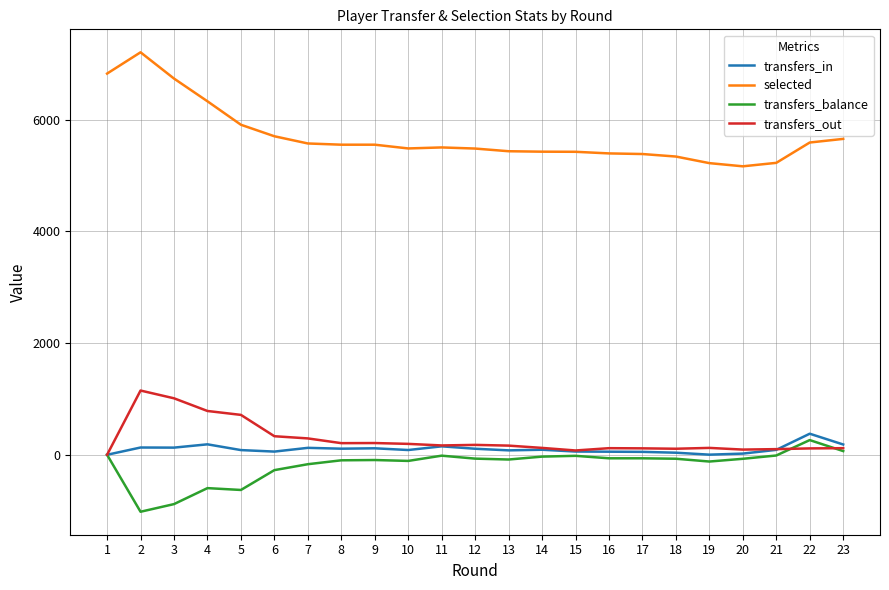

What is the total value across all series at 19?

5225